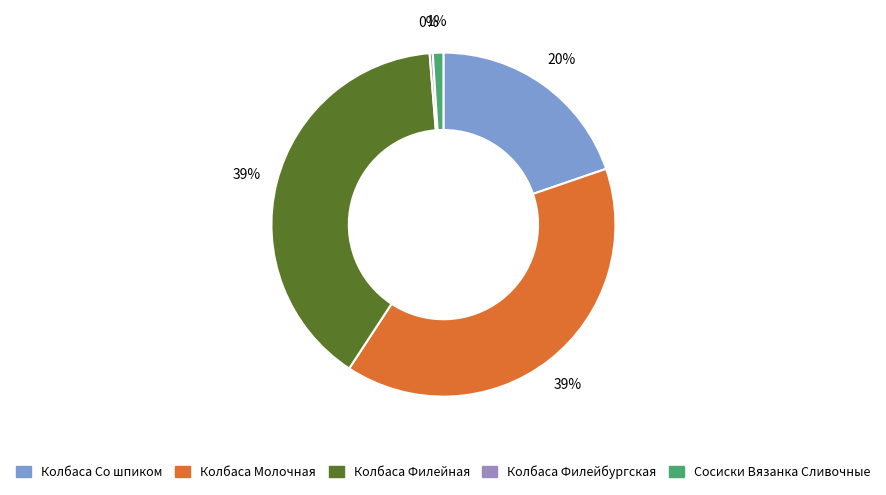

The Колбаса Филейбургская slice represents 8% of the pie. True or false?

False